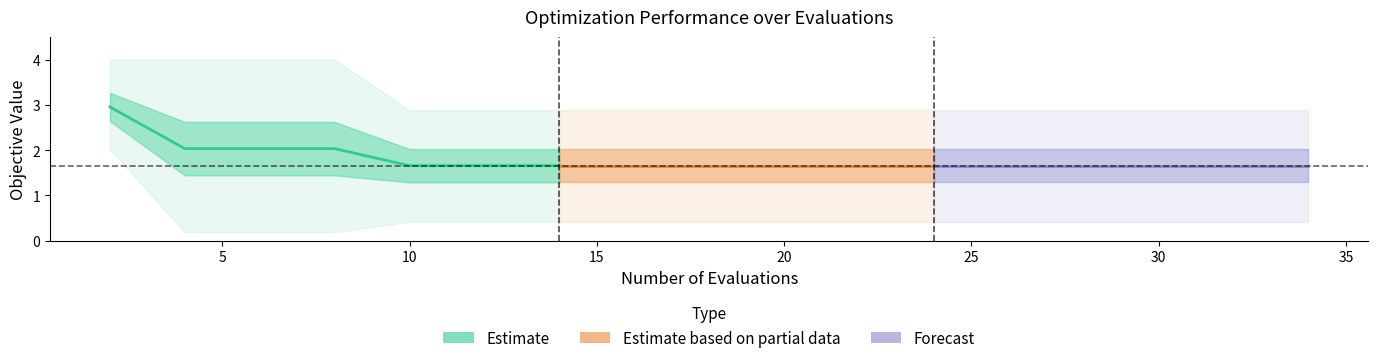

True or false: mean (Partial data) has more than 0 points higher than both neighbors.

False